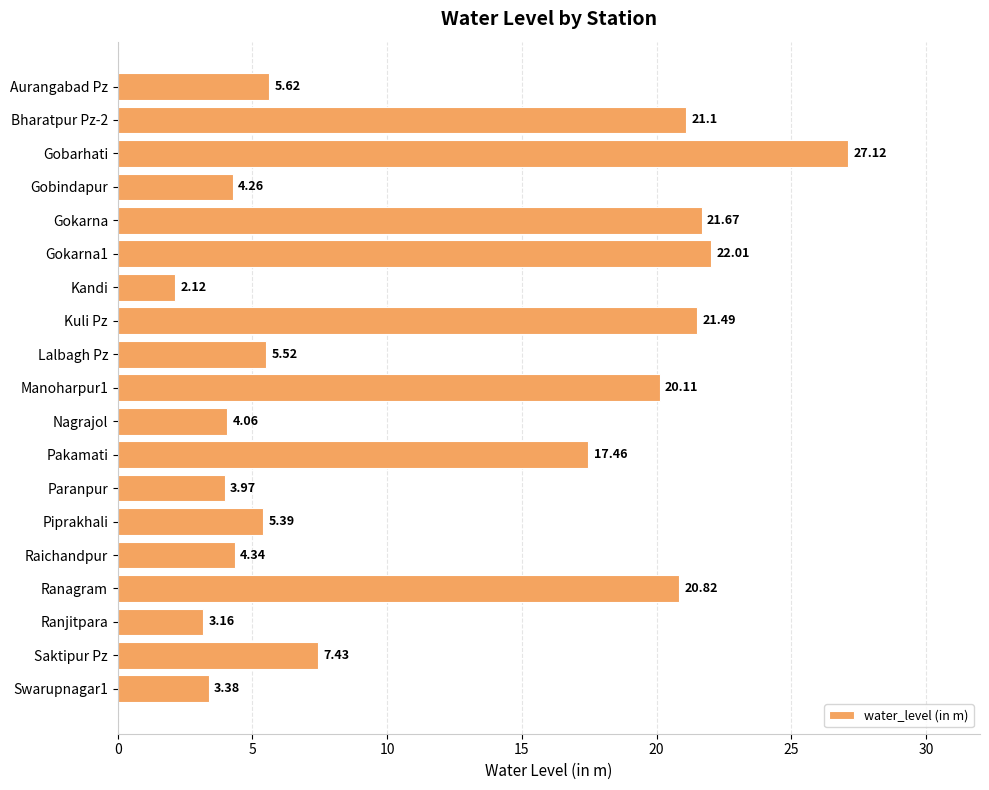

What is the difference between the values at Aurangabad Pz and Saktipur Pz?

1.8